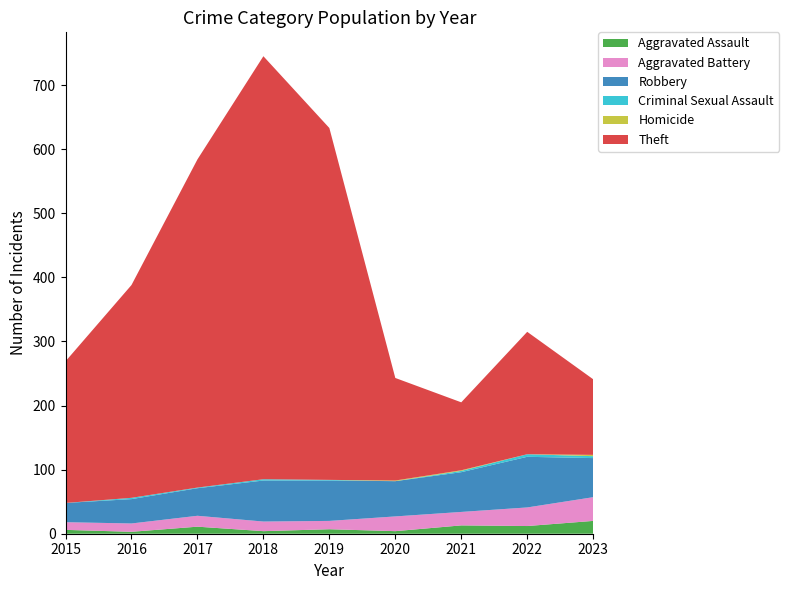

Reading left to right, list all the values displayed in this chart.

Aggravated Assault: 2015=6	2016=3	2017=11	2018=4	2019=7	2020=4	2021=13	2022=12	2023=20
Aggravated Battery: 2015=12	2016=13	2017=17	2018=15	2019=13	2020=23	2021=21	2022=29	2023=37
Robbery: 2015=30	2016=38	2017=43	2018=64	2019=63	2020=55	2021=62	2022=79	2023=61
Criminal Sexual Assault: 2015=0	2016=2	2017=1	2018=2	2019=1	2020=0	2021=2	2022=4	2023=3
Homicide: 2015=0	2016=0	2017=0	2018=0	2019=0	2020=1	2021=1	2022=0	2023=2
Theft: 2015=221	2016=332	2017=512	2018=660	2019=549	2020=160	2021=106	2022=191	2023=118